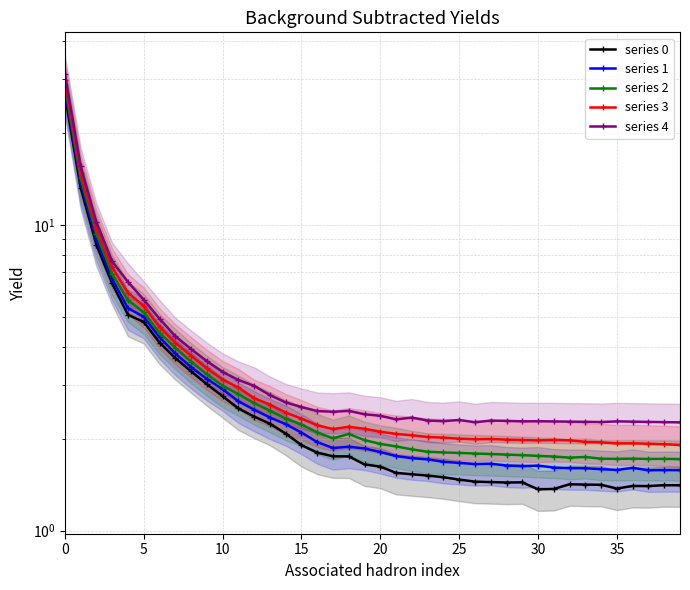

How many categories are shown in the chart?

40